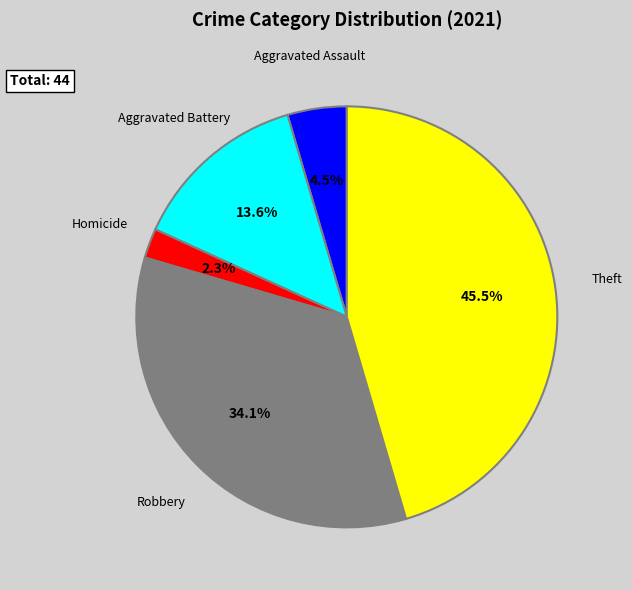

Is there a majority slice in this chart?

No